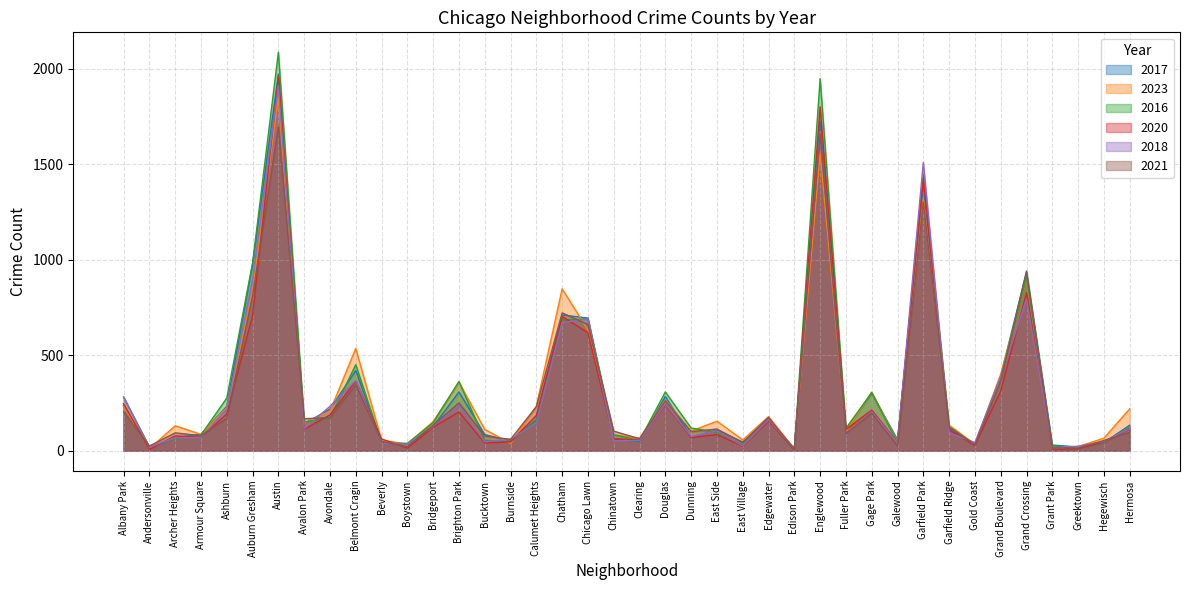

How many data points does each series have?

40